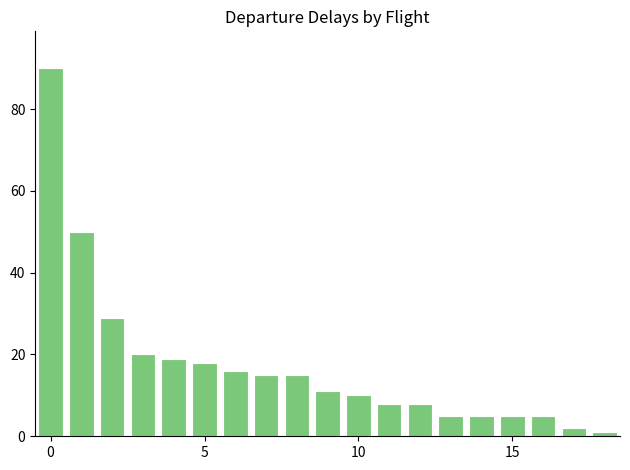

Reading left to right, extract all data points from this chart.

90	50	29	20	19	18	16	15	15	11	10	8	8	5	5	5	5	2	1